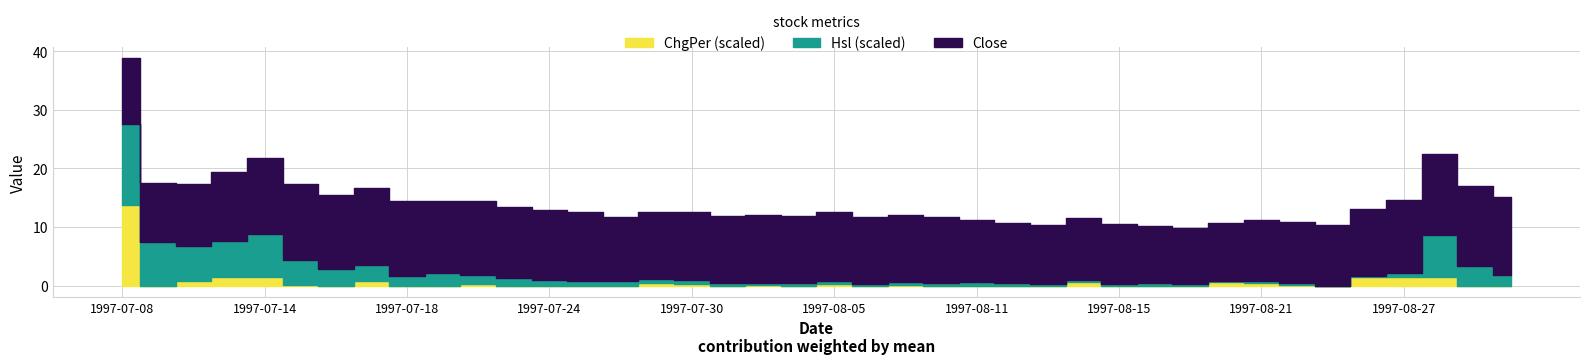

In Hsl, how many points are higher than both neighbors (excluding endpoints)?

8